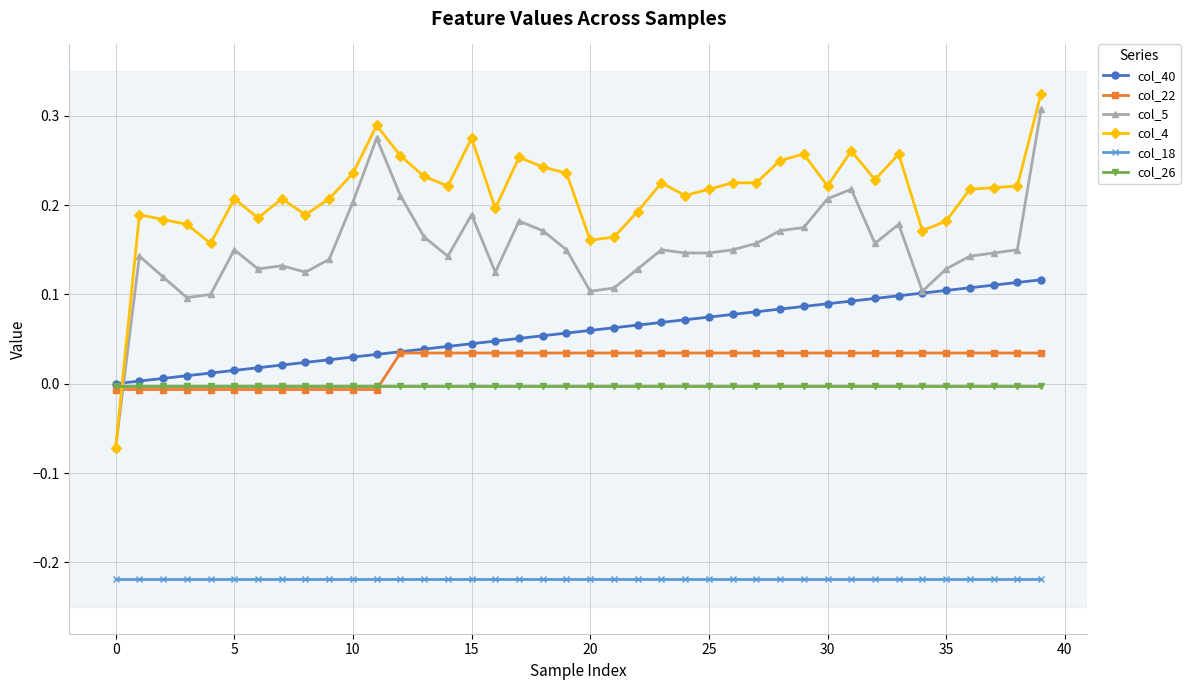

How many values in the col_40 series exceed 0?

39